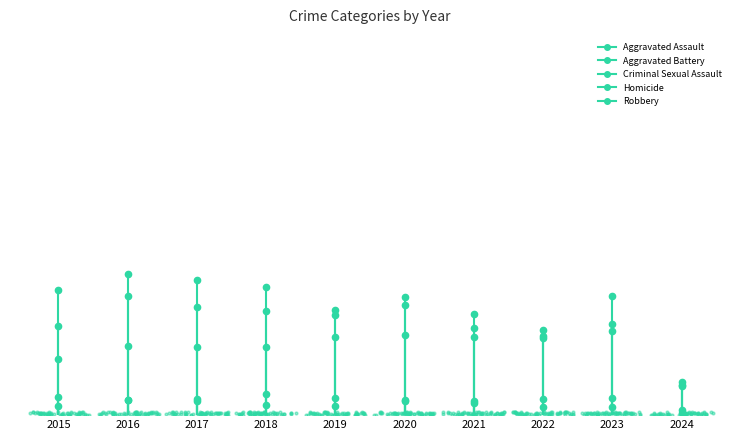

Which series reaches the maximum Y coordinate?

Robbery